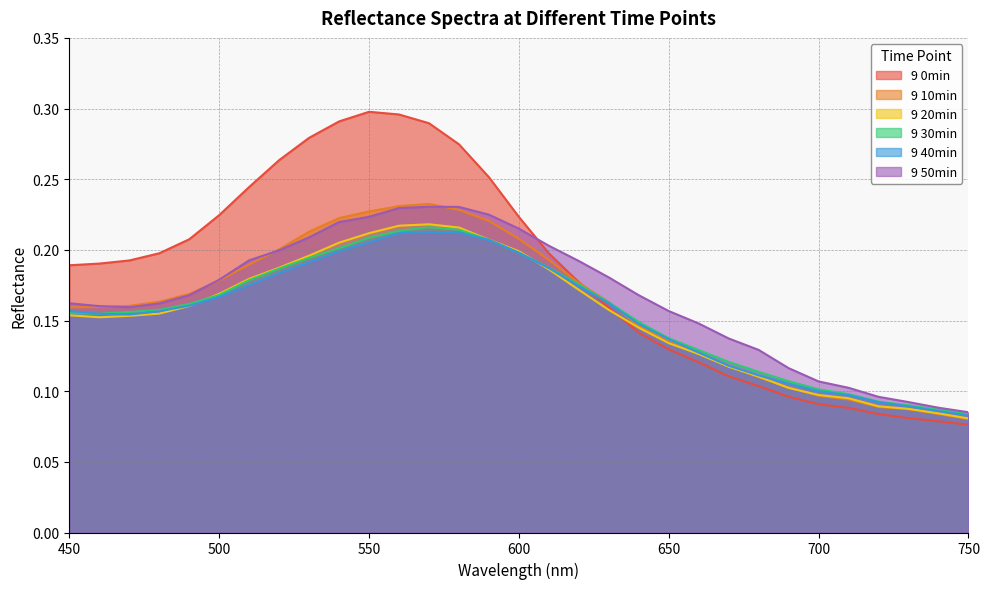

Where do 9 40min and 9 0min first cross each other?

620 and 630